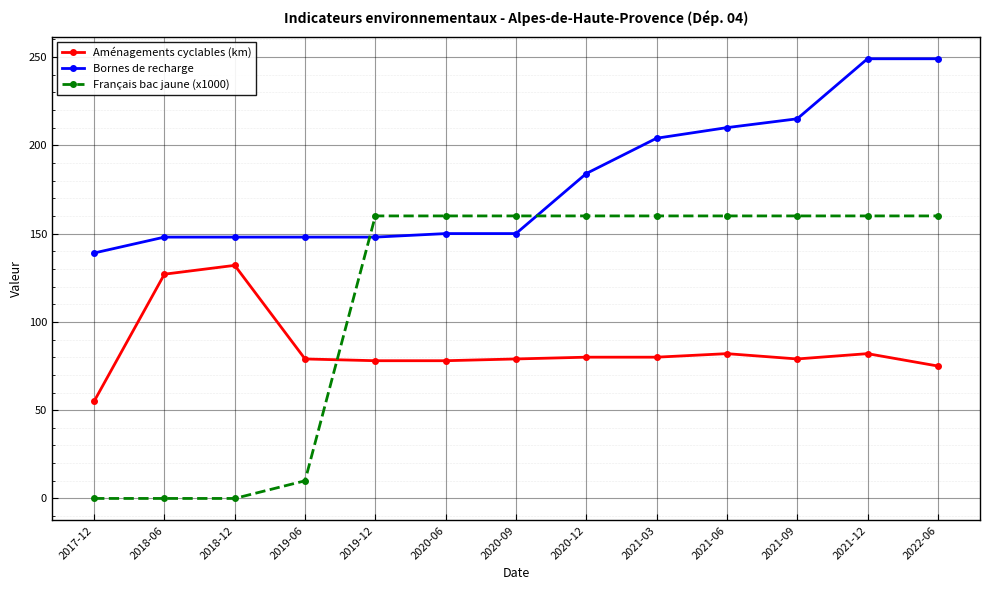

What is the approximate value of Aménagements cyclables (km) at 2021-03?

80